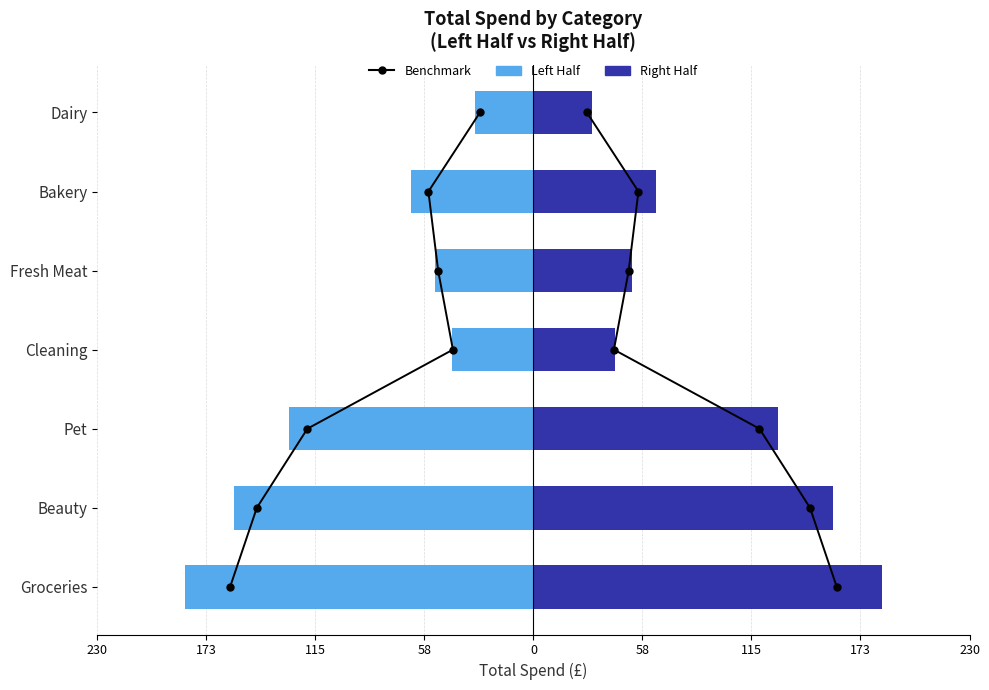

How many groups of bars are there?

7